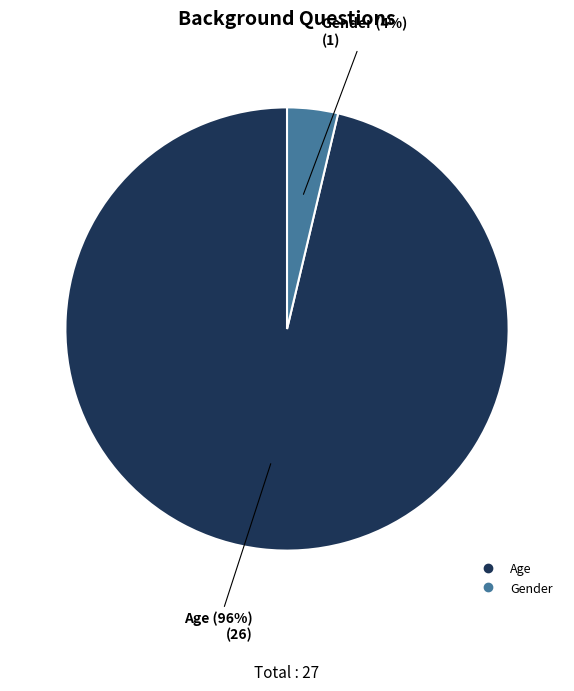

To the nearest percent, what is the combined percentage of Gender and Age?

100%